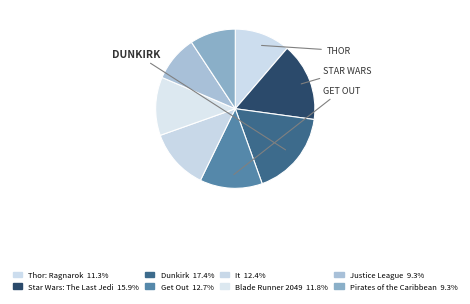

The Blade Runner 2049 slice represents 12% of the pie. True or false?

True